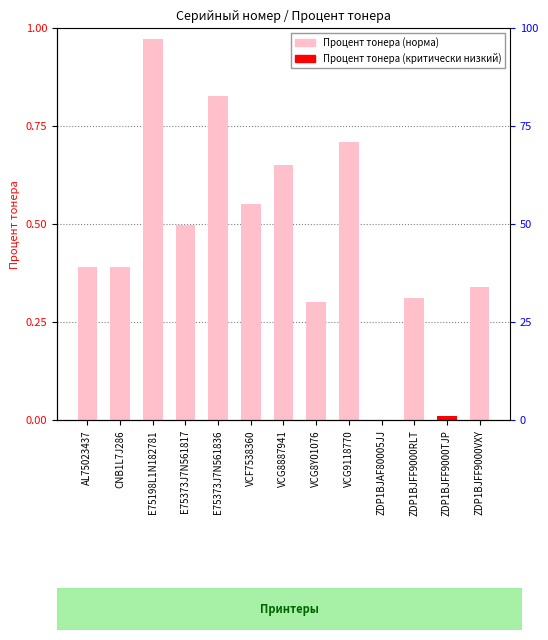

Reading left to right, transcribe all the data shown in this chart.

0.4	0.4	1.0	0.5	0.8	0.6	0.7	0.3	0.7	0.0	0.3	0.0	0.3